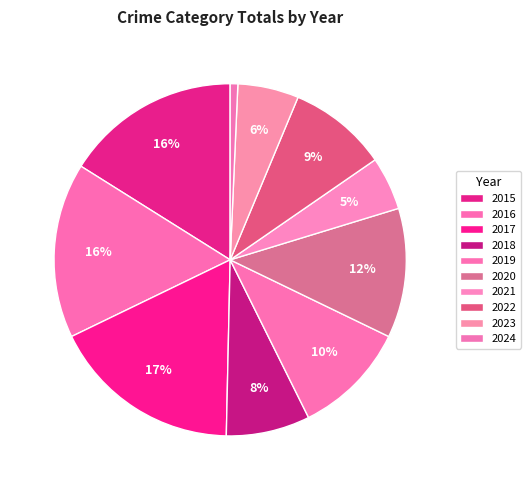

Count the number of slices in the pie.

10